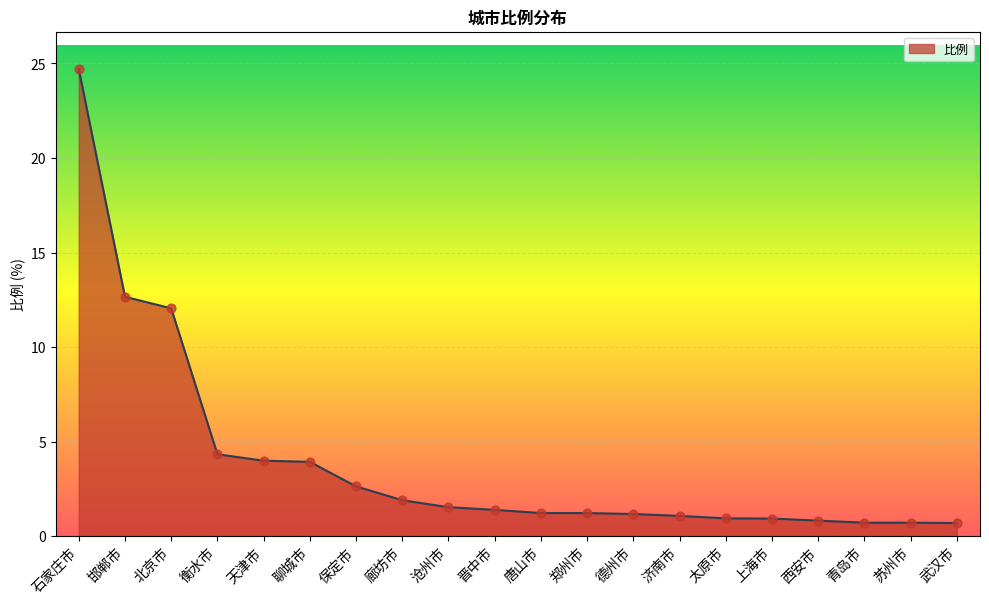

Approximately how many times larger is the value at 德州市 compared to 廊坊市?

0.6